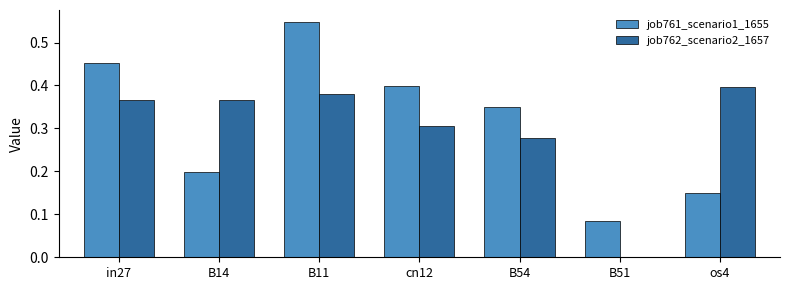

What is the sum of the job762_scenario2_1657 values at cn12 and in27?

0.7